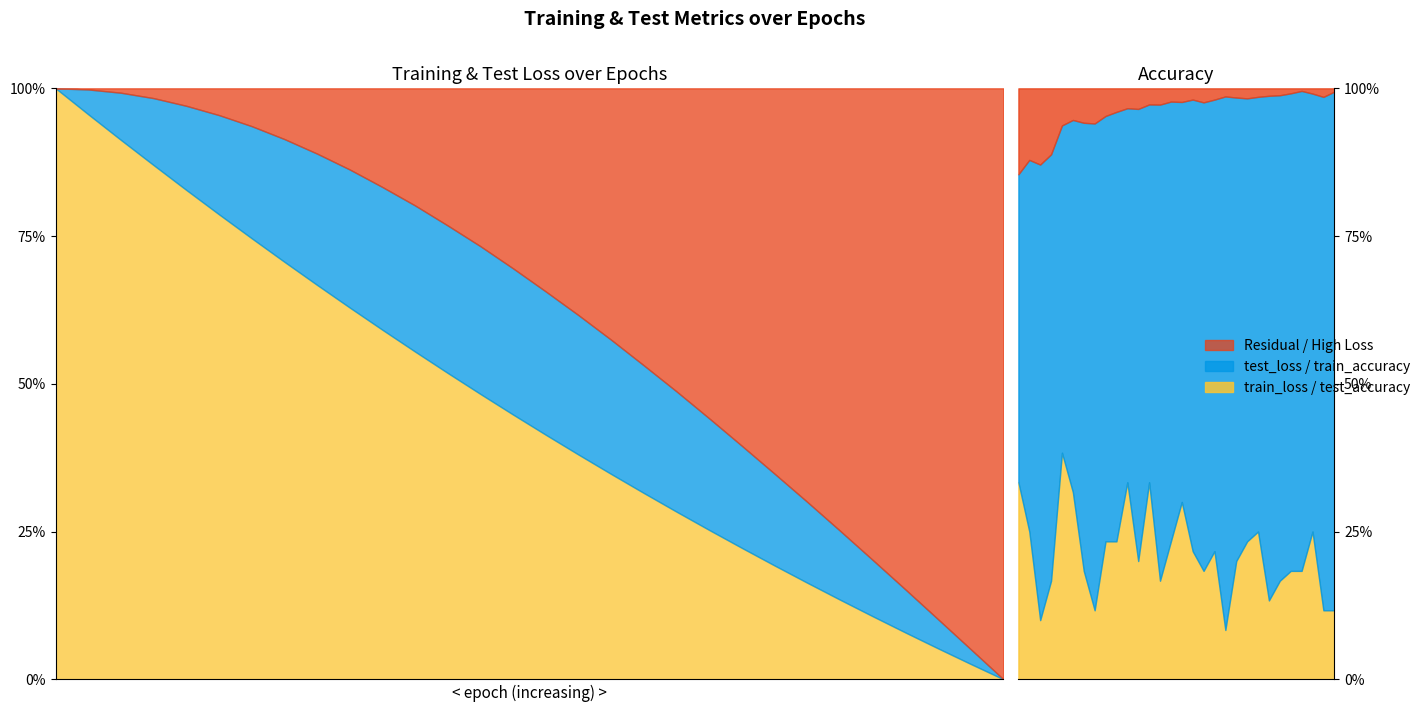

List the labels in order of test_accuracy value, largest first.

5, 1, 11, 13, 6, 16, 2, 23, 28, 9, 10, 15, 22, 17, 19, 12, 21, 7, 18, 26, 27, 4, 14, 25, 24, 8, 29, 30, 3, 20